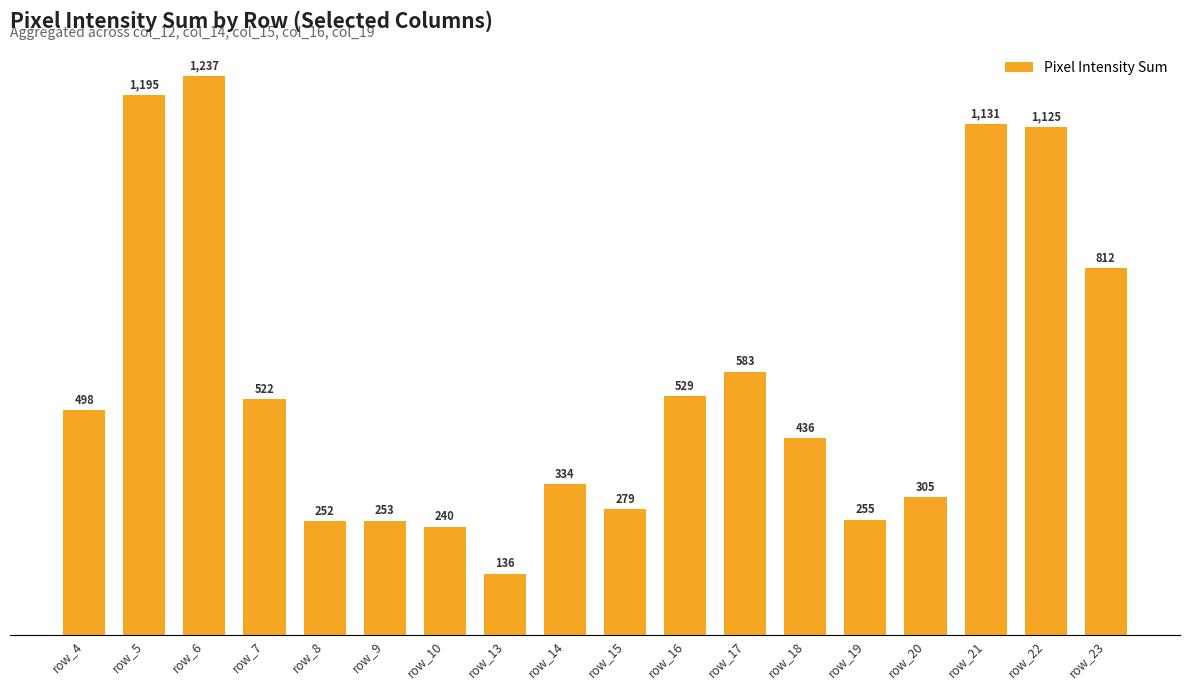

What is the value of the 15th bar from the left?

305